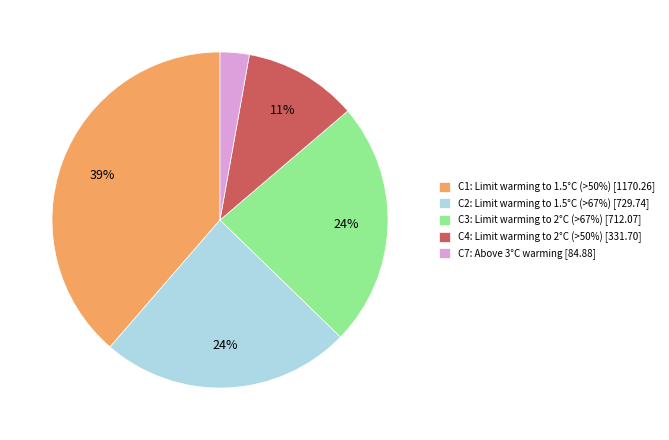

Is the sum of C7: Above 3°C warming [84.88] and C1: Limit warming to 1.5°C (>50%) [1170.26] greater than half?

No